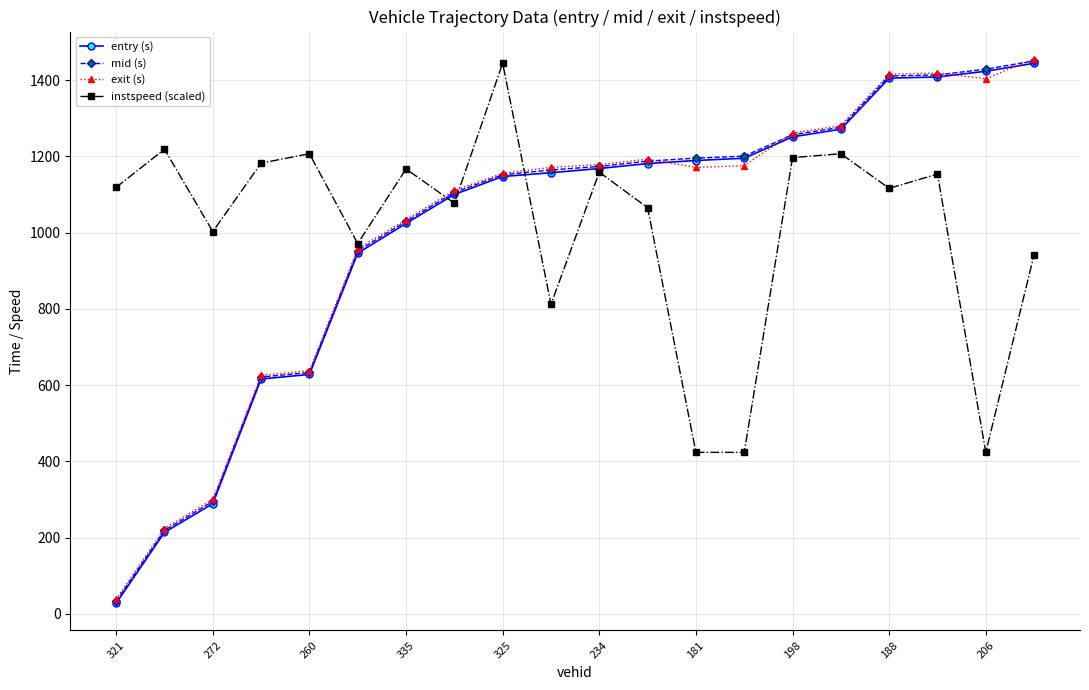

Does the chart display data point markers on the line(s)?

Yes